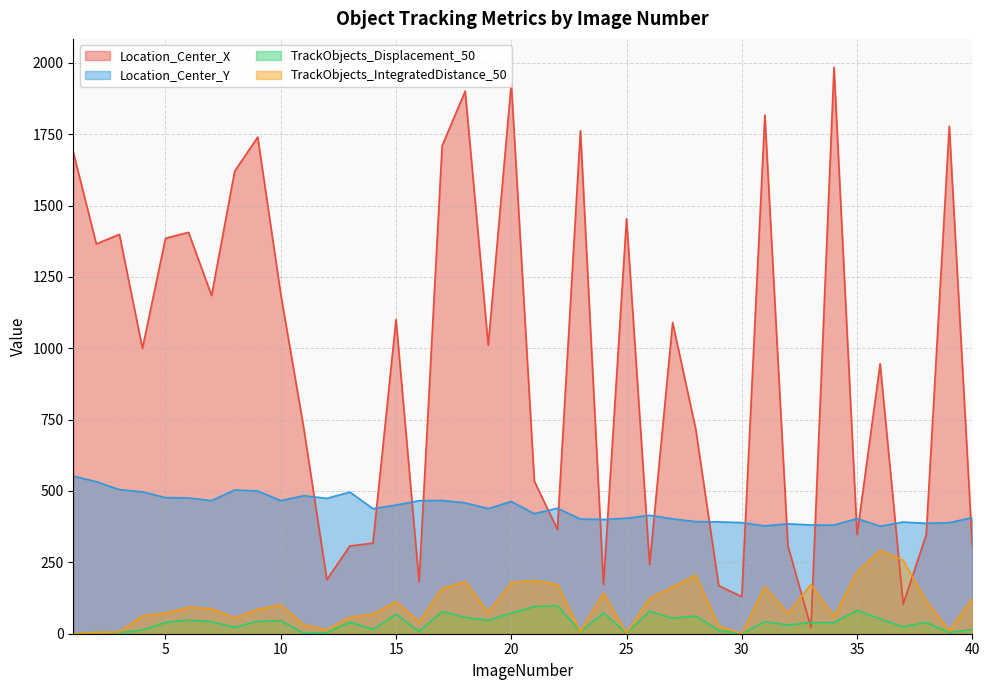

Which series has the largest total across all categories?

Location_Center_X